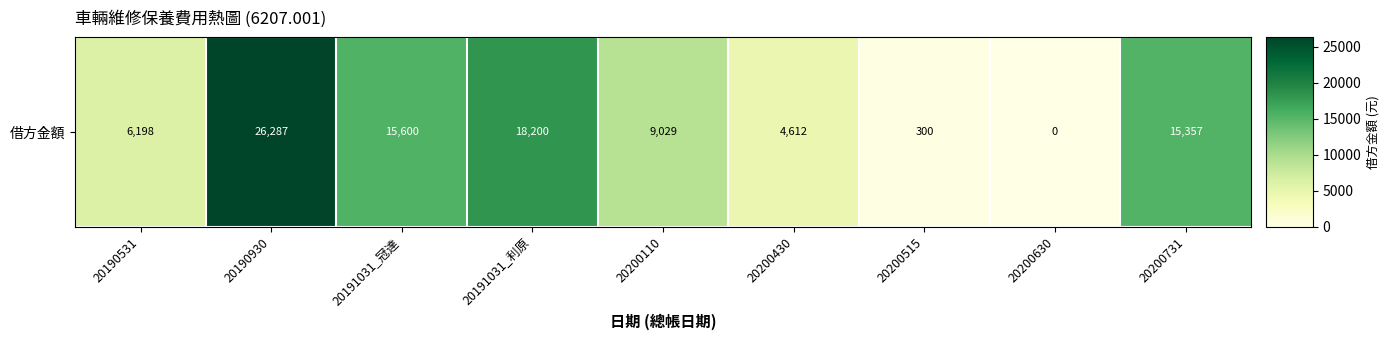

What is the average value?

10620